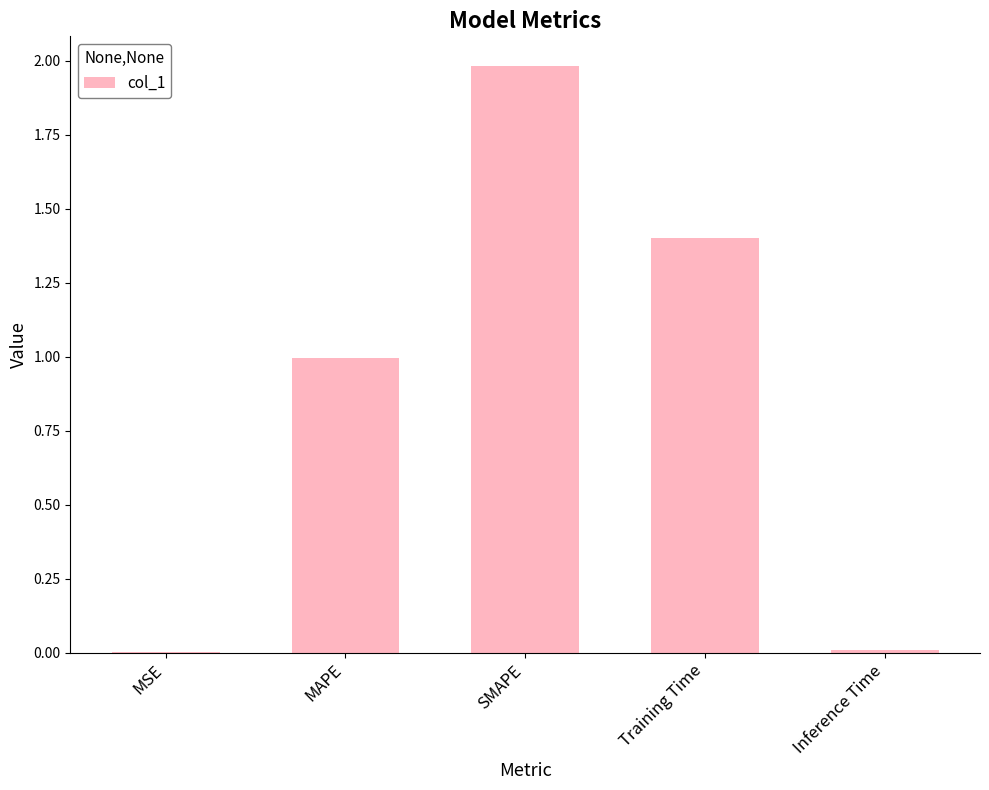

What is the average value?

0.9